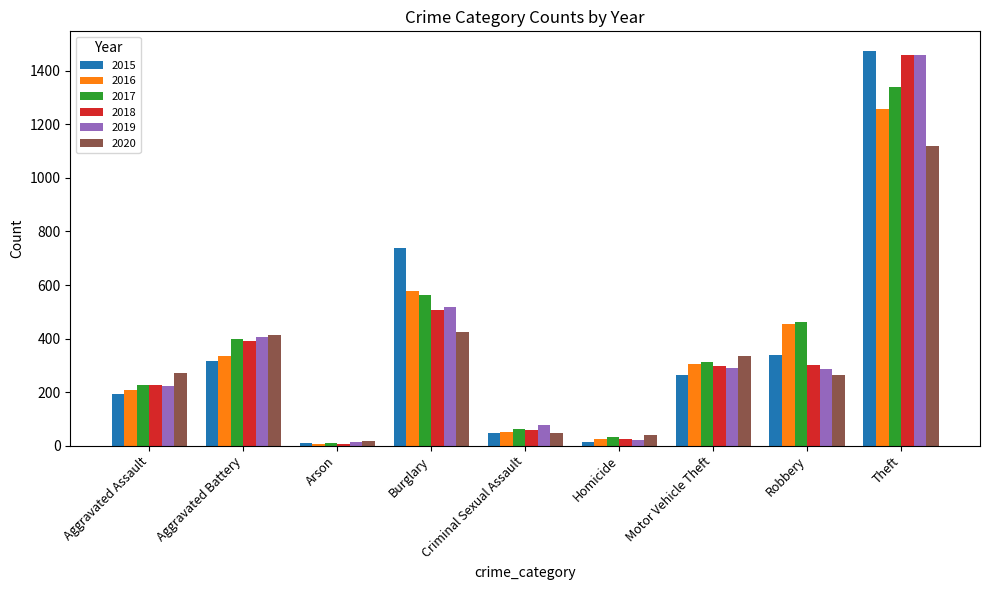

Is it true that 2015 equals 337 at Robbery?

True